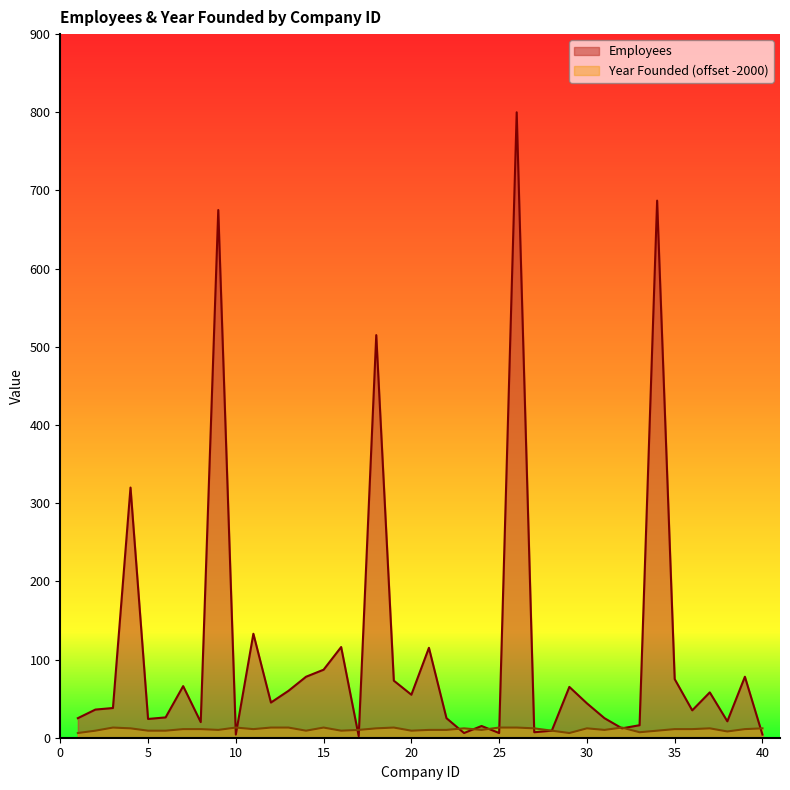

What is the smallest value displayed?

2